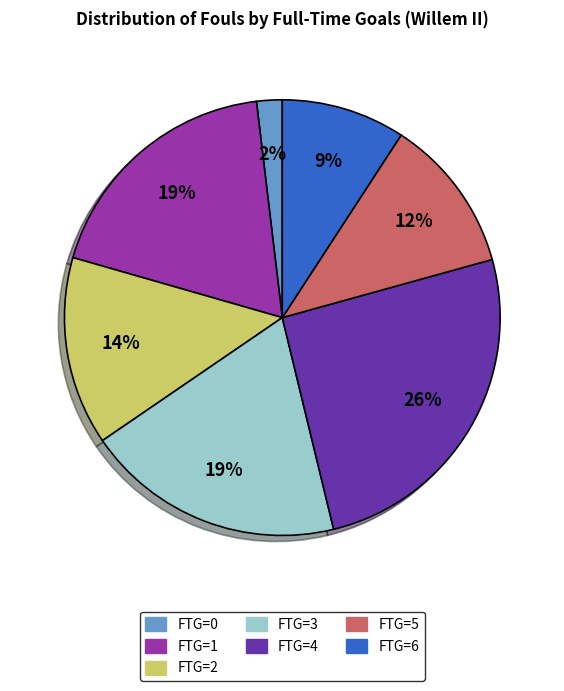

To the nearest percent, what is the combined percentage of FTG=4 and FTG=3?

45%